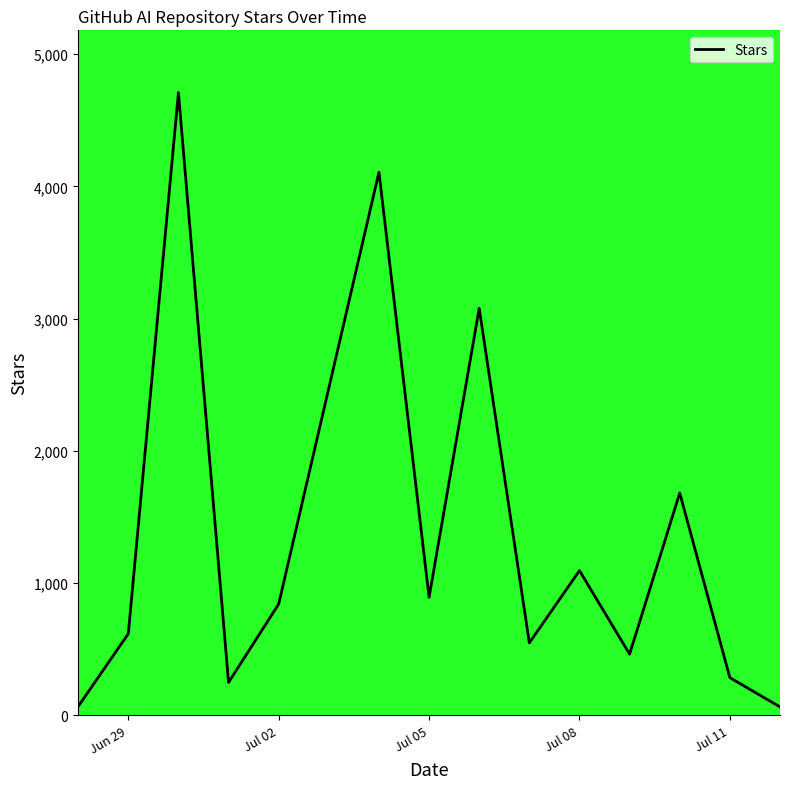

What is the greatest value displayed?

4710